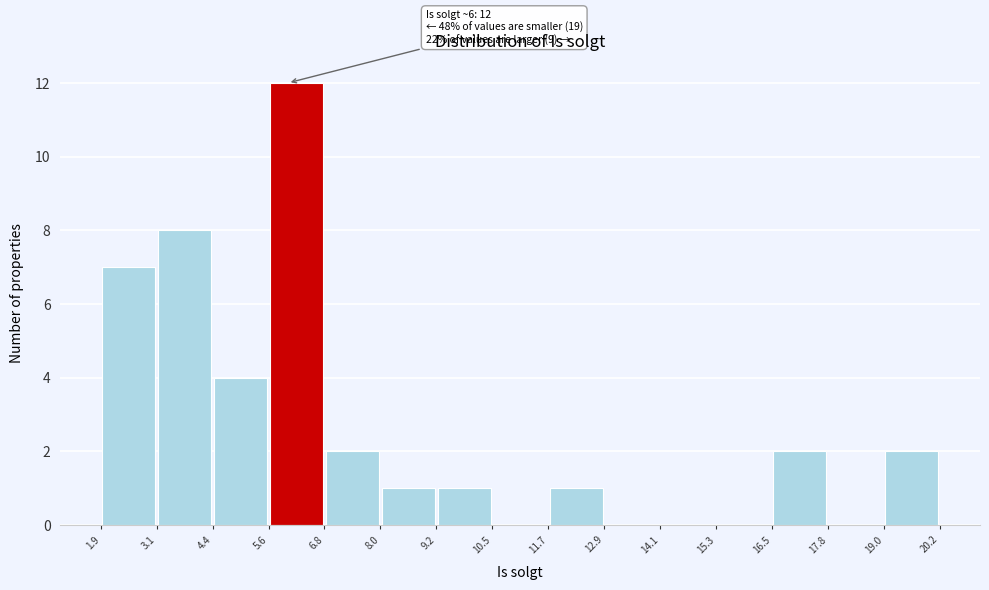

Over which range of the x-axis is the bar tallest?

5.6 to 6.8